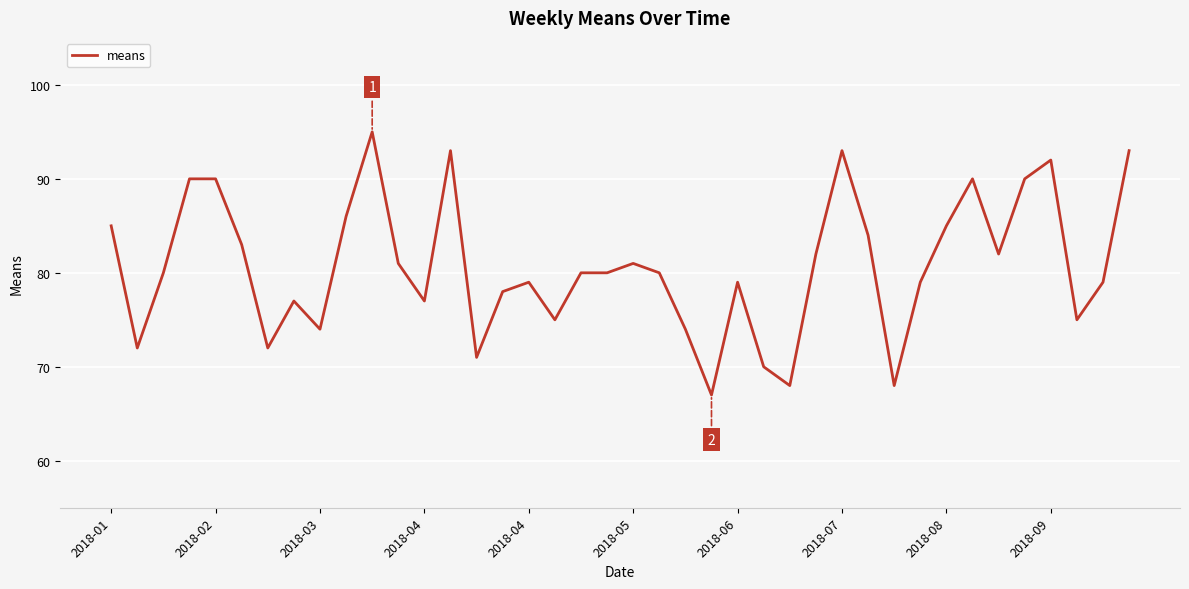

What is the maximum value shown in the chart?

95